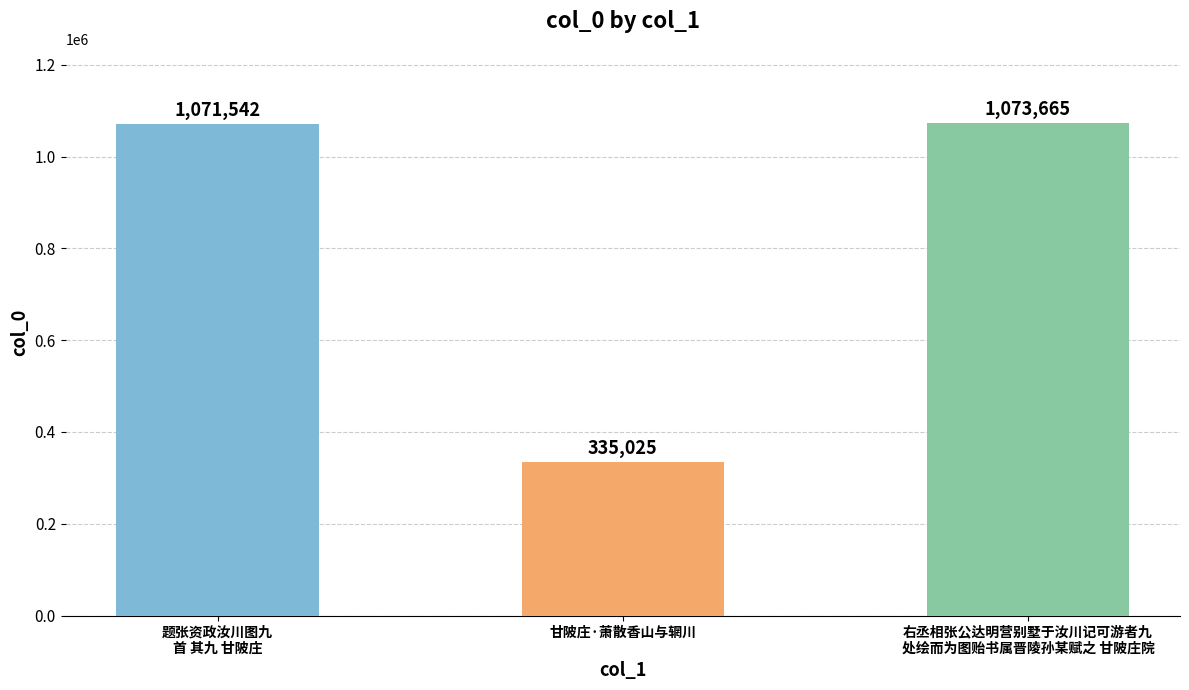

How many values are below 1071542?

1